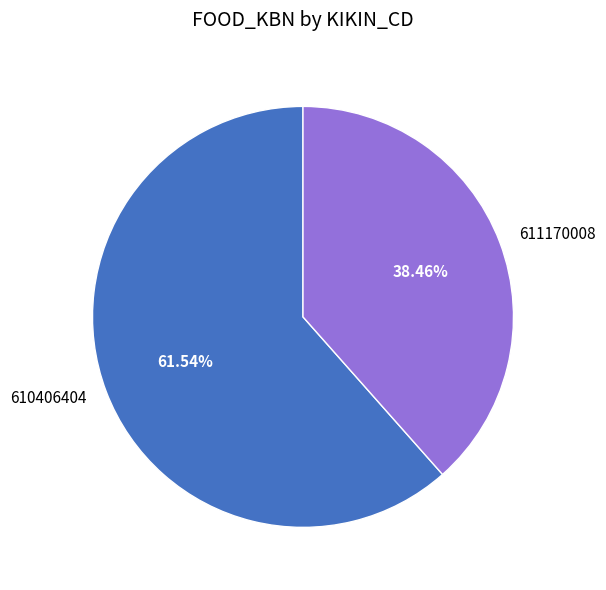

Is 611170008 the majority of the pie?

No